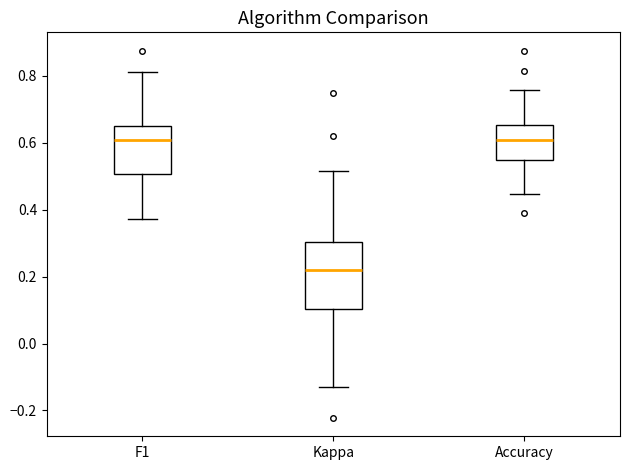

Where does the upper whisker of the box for F1 end on the y-axis? The values are not printed on the chart, so give them approximately, as read against the axis.

0.82